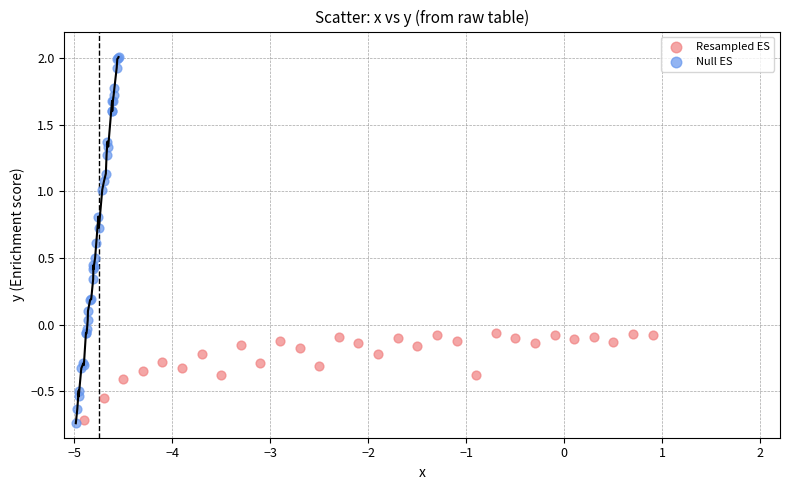

Which series reaches the maximum Y coordinate?

Null ES